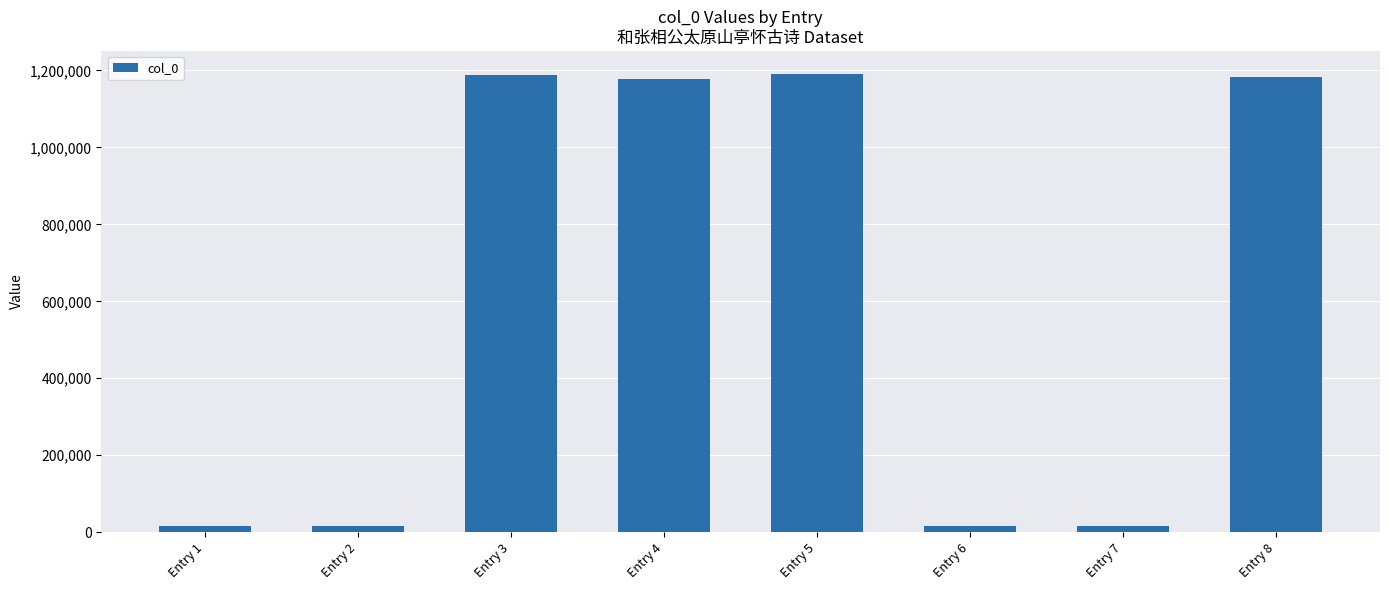

What is the difference between the maximum and minimum values?

1175878